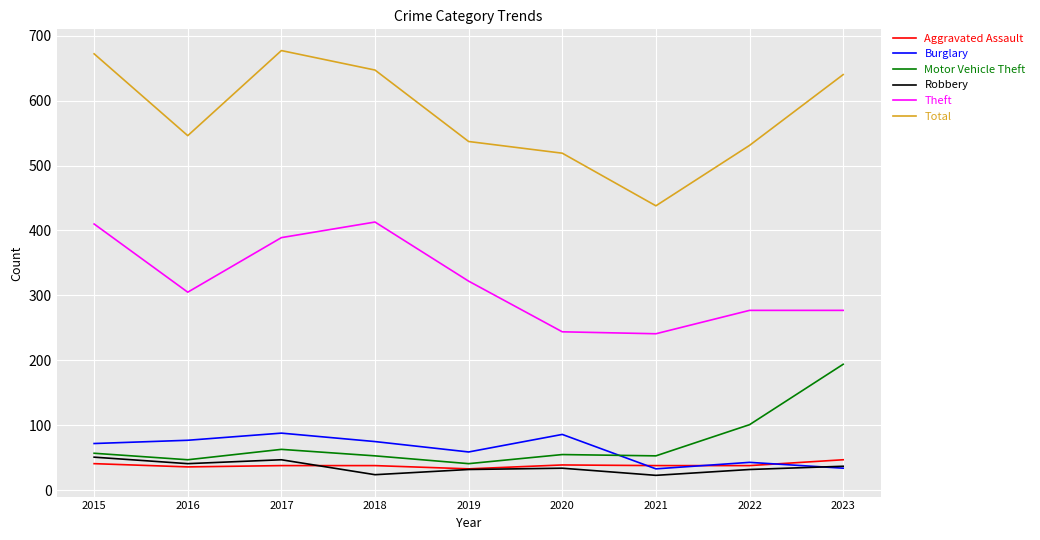

True or false: Total and Aggravated Assault intersect in this chart.

False